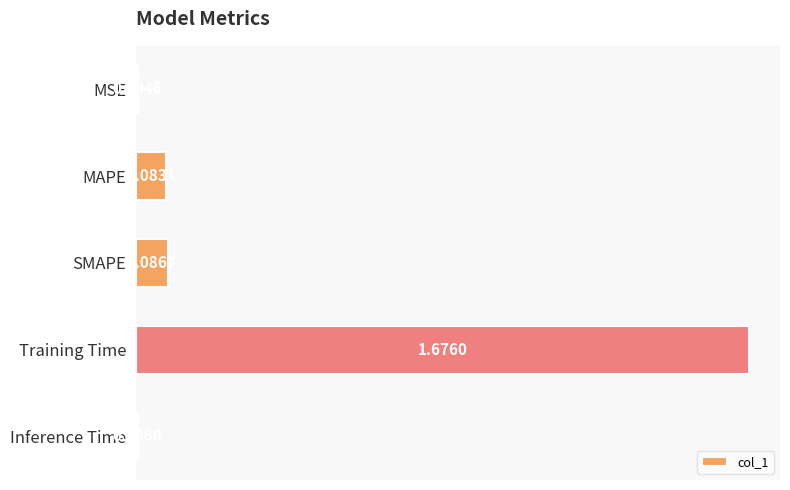

Which label corresponds to the largest value in the chart?

Training Time